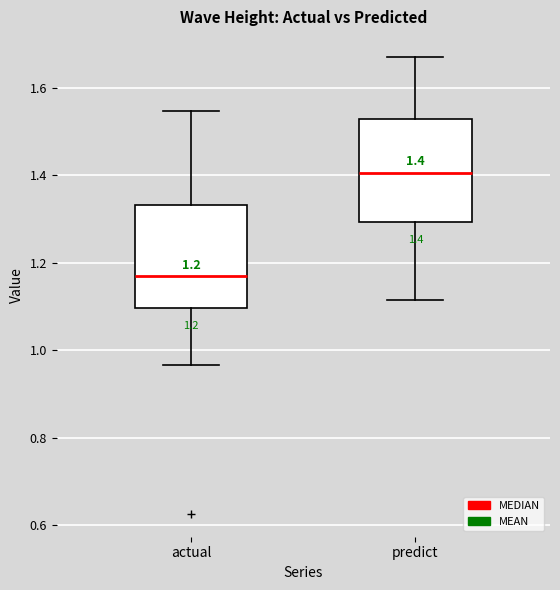

Which box's median line is the lowest?

actual